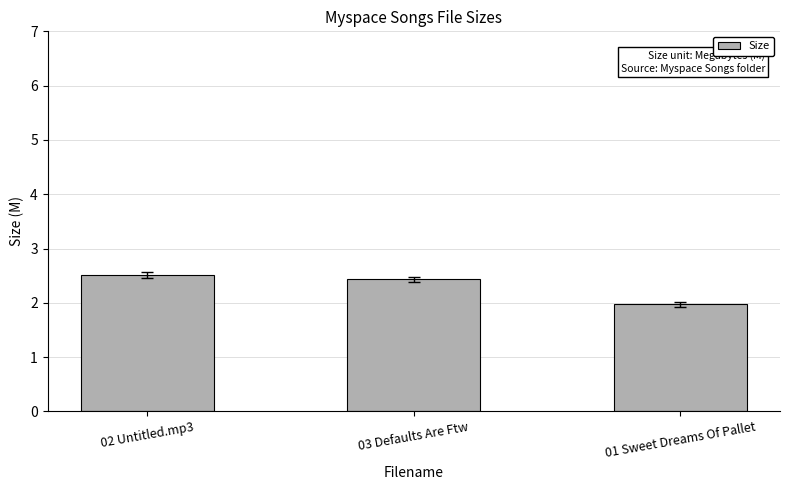

Reading left to right, list all the values displayed in this chart.

2.5	2.4	2.0